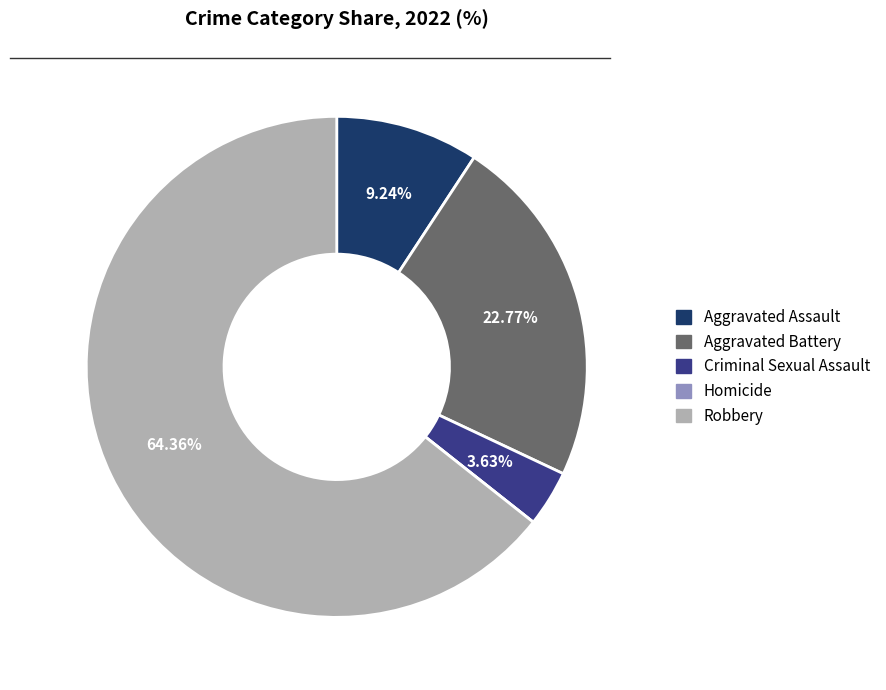

Is it true that Aggravated Battery is 32% of the pie?

False